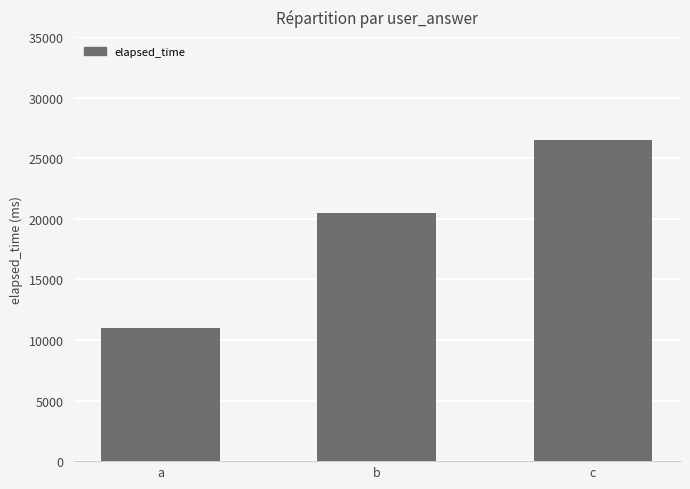

What is the value of the 1st bar from the left?

11000